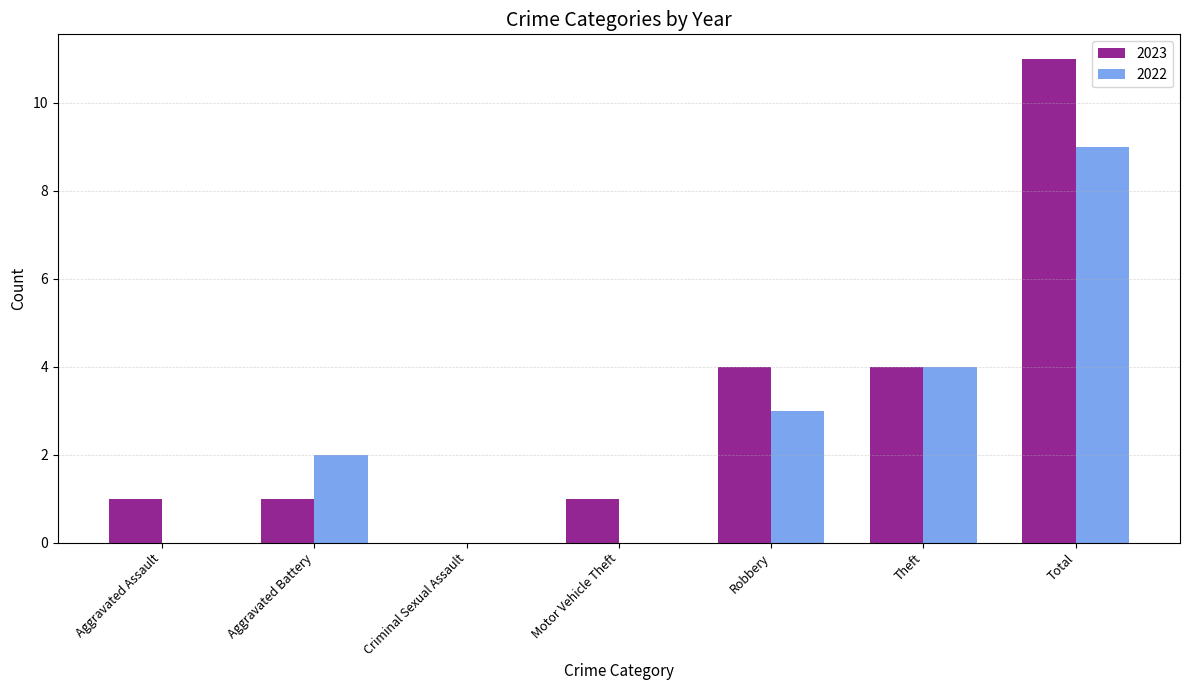

What is the sum of the 2022 values at Motor Vehicle Theft and Aggravated Battery?

2